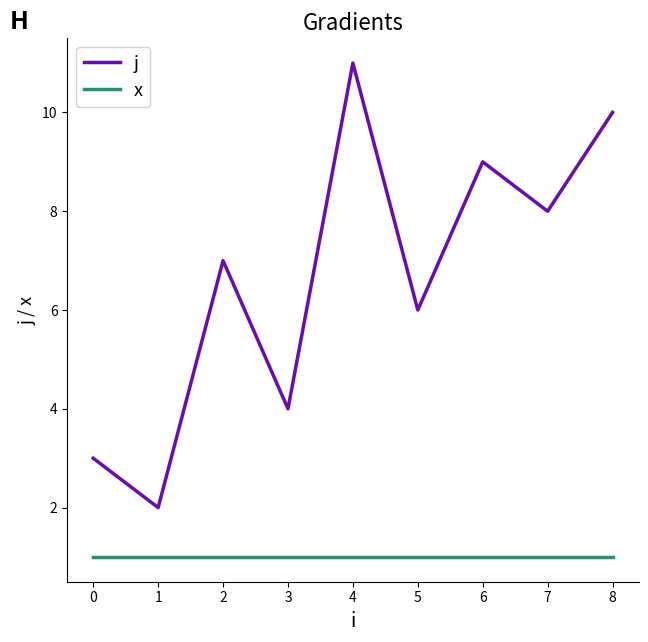

Between 4 and 7, which series saw the biggest shift?

j